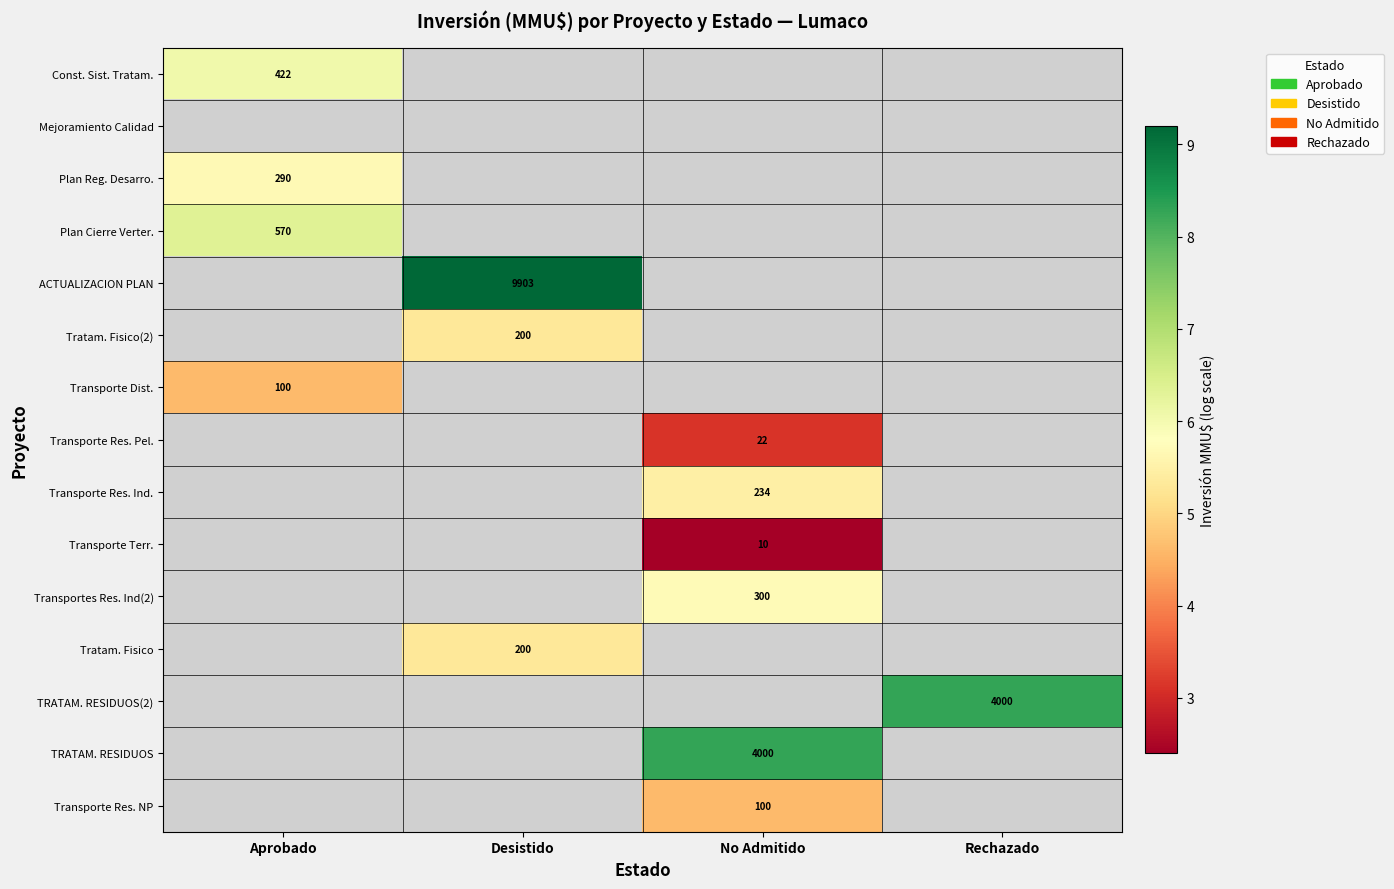

Is the value of Transporte Res. Pel. at No Admitido greater than the value of ACTUALIZACION PLAN at Desistido?

No